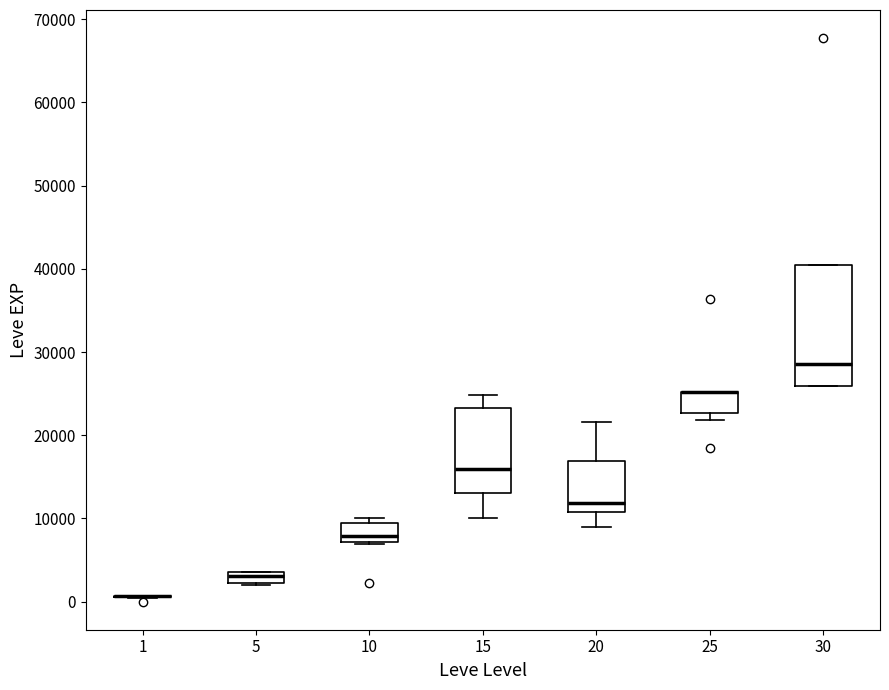

Comparing the boxes themselves (not the whiskers), which one is the tallest?

30